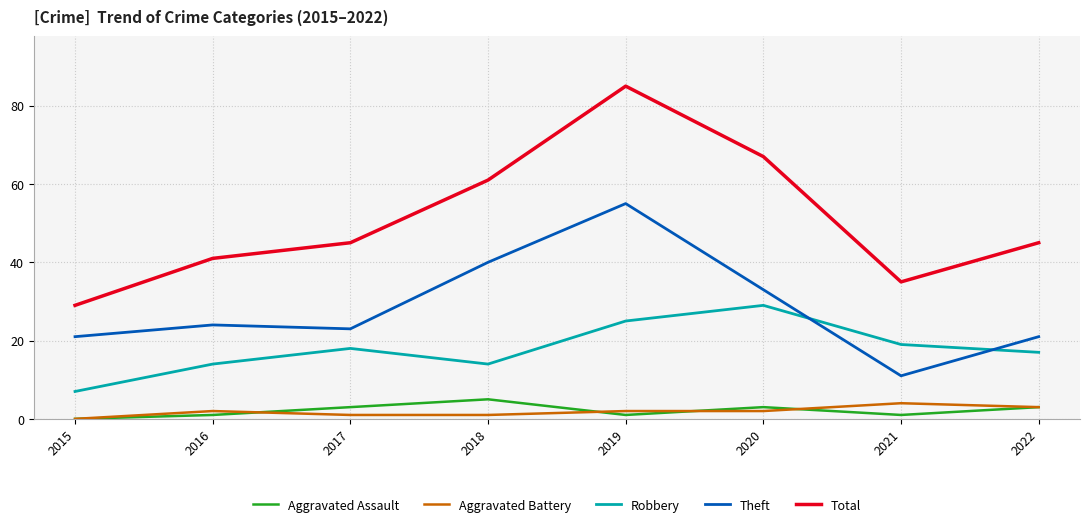

What are all the series names shown in the legend?

Aggravated Assault, Aggravated Battery, Robbery, Theft, Total